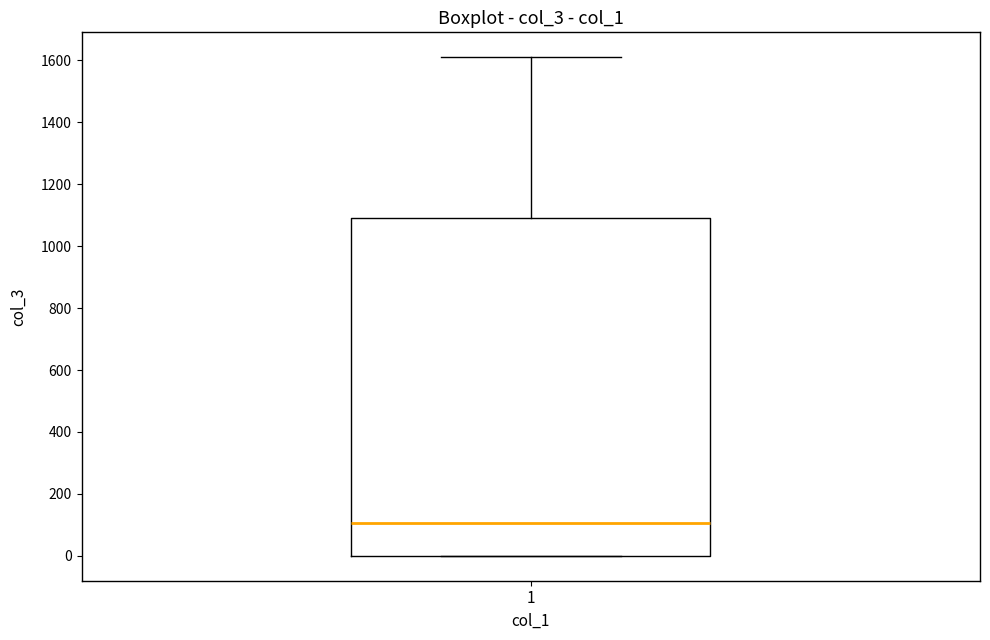

Where is the lower edge of the box at x = 1 on the y-axis? The values are not printed on the chart, so give them approximately, as read against the axis.

0